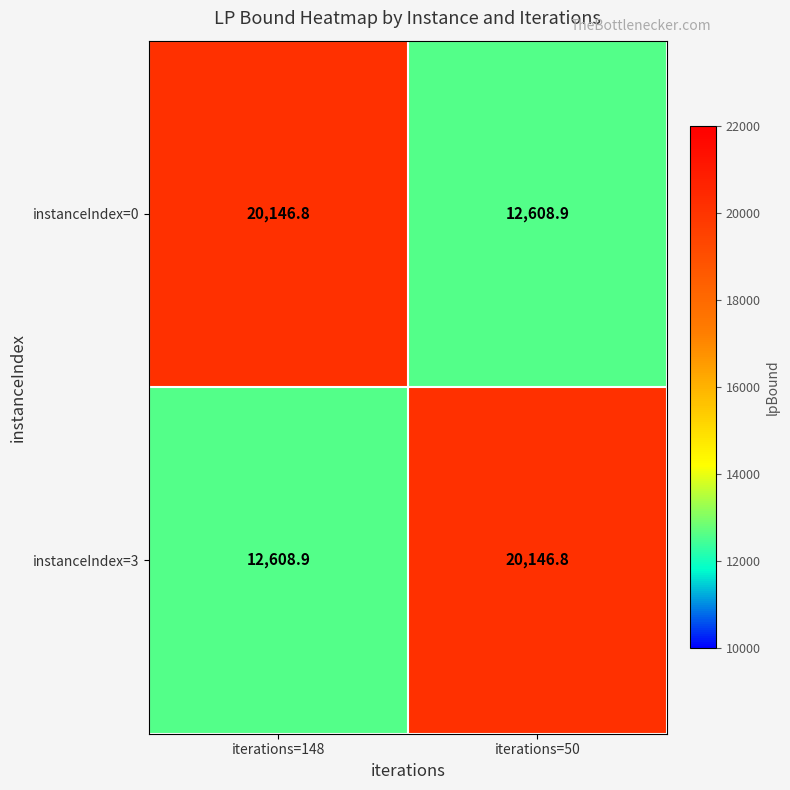

The value of instanceIndex=3 at iterations=50 is 7364.8. True or false?

False